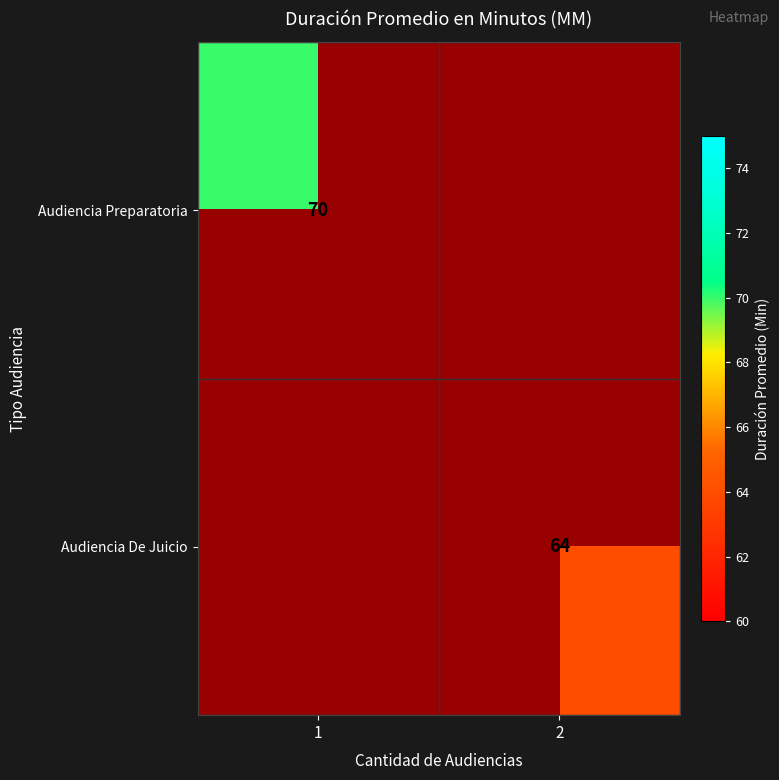

The Audiencia De Juicio series shows 64 at 2. True or false?

True